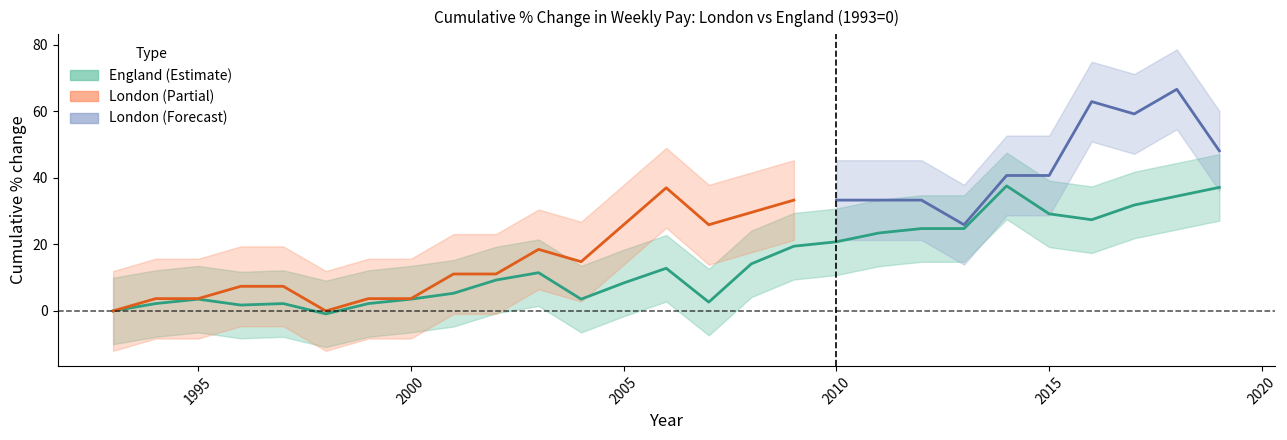

What is the value of the 18th point from the left?

20.8